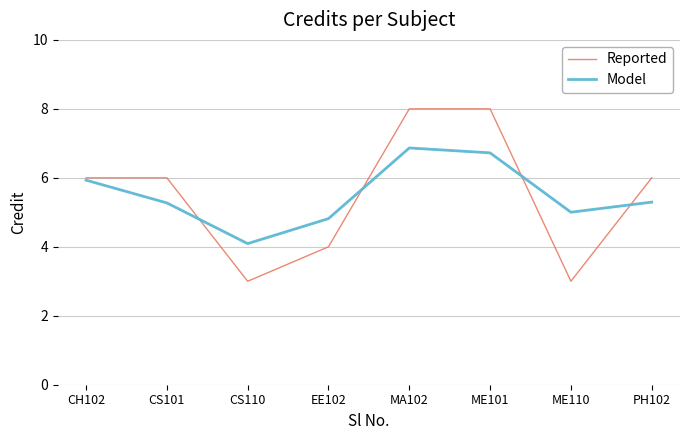

What are all the series names shown in the legend?

Reported, Model